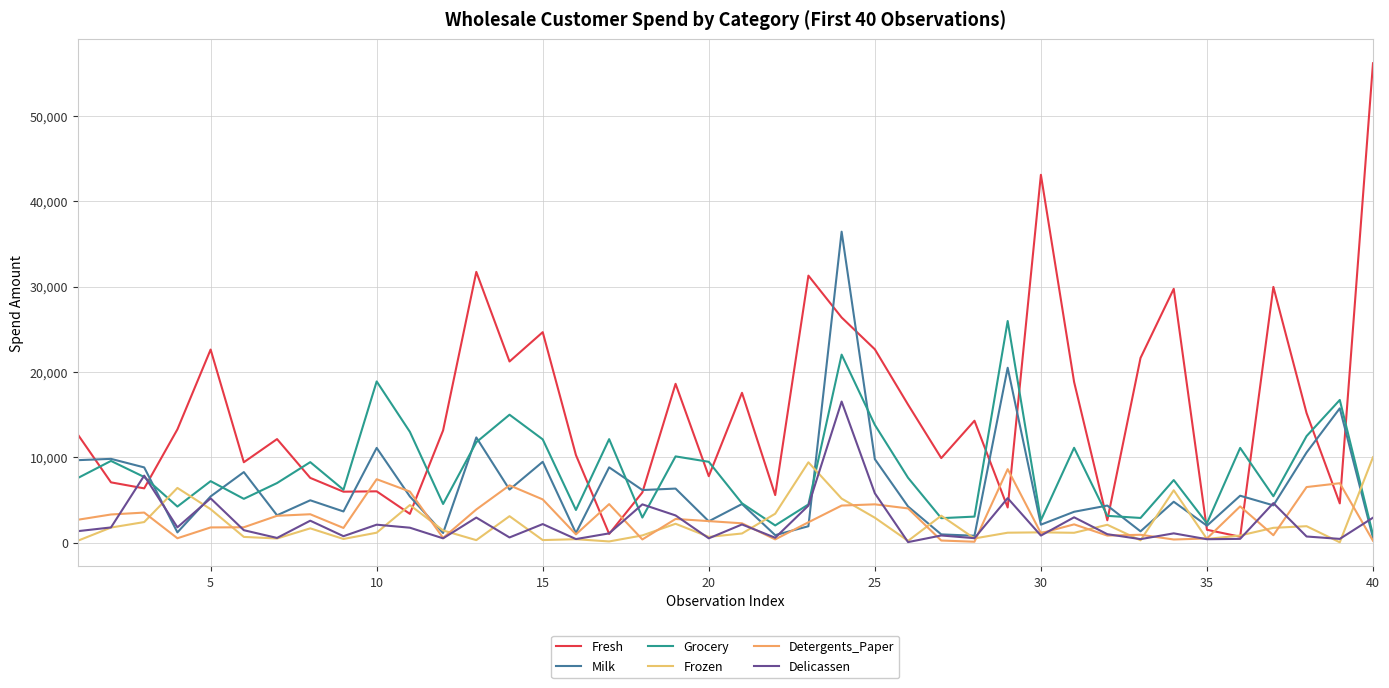

What is the value of the Fresh point at the 30th from the left?

43088